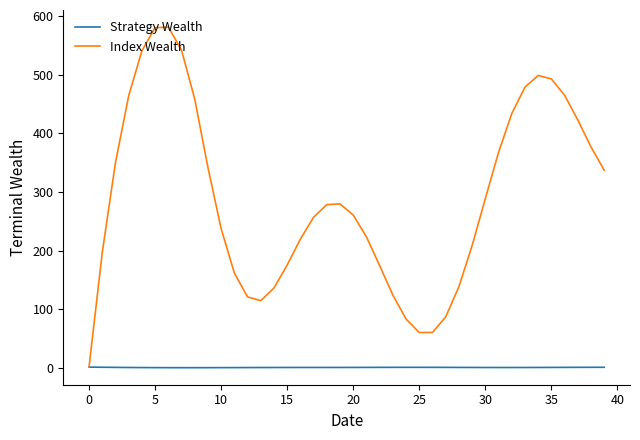

Which series has the largest total across all categories?

Index Wealth